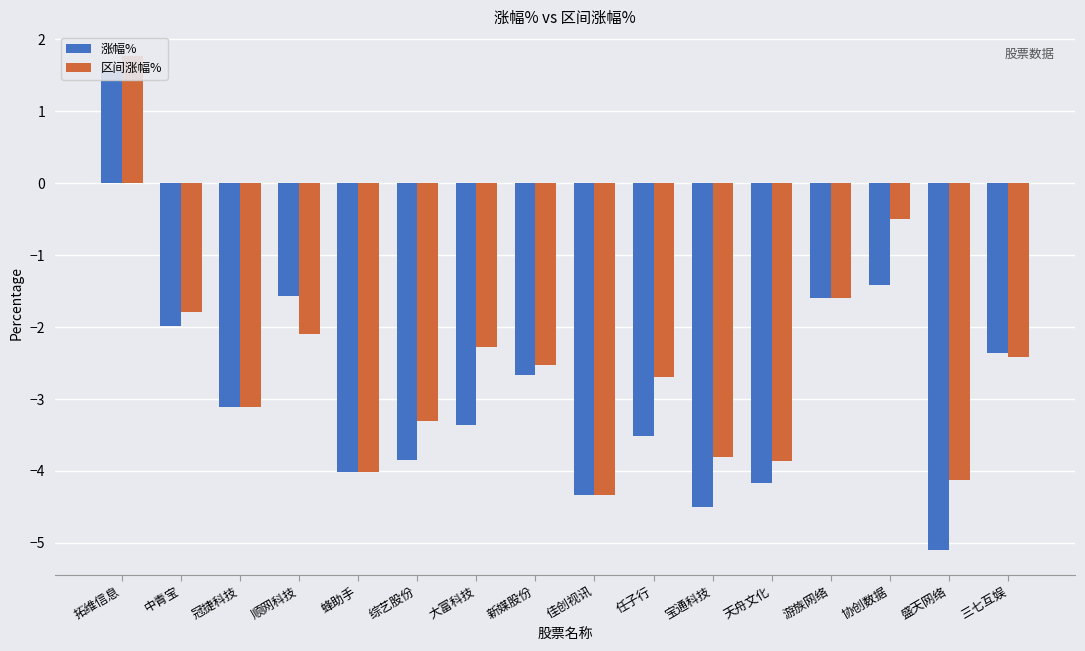

The value of 涨幅% at 盛天网络 is -5.1. True or false?

True